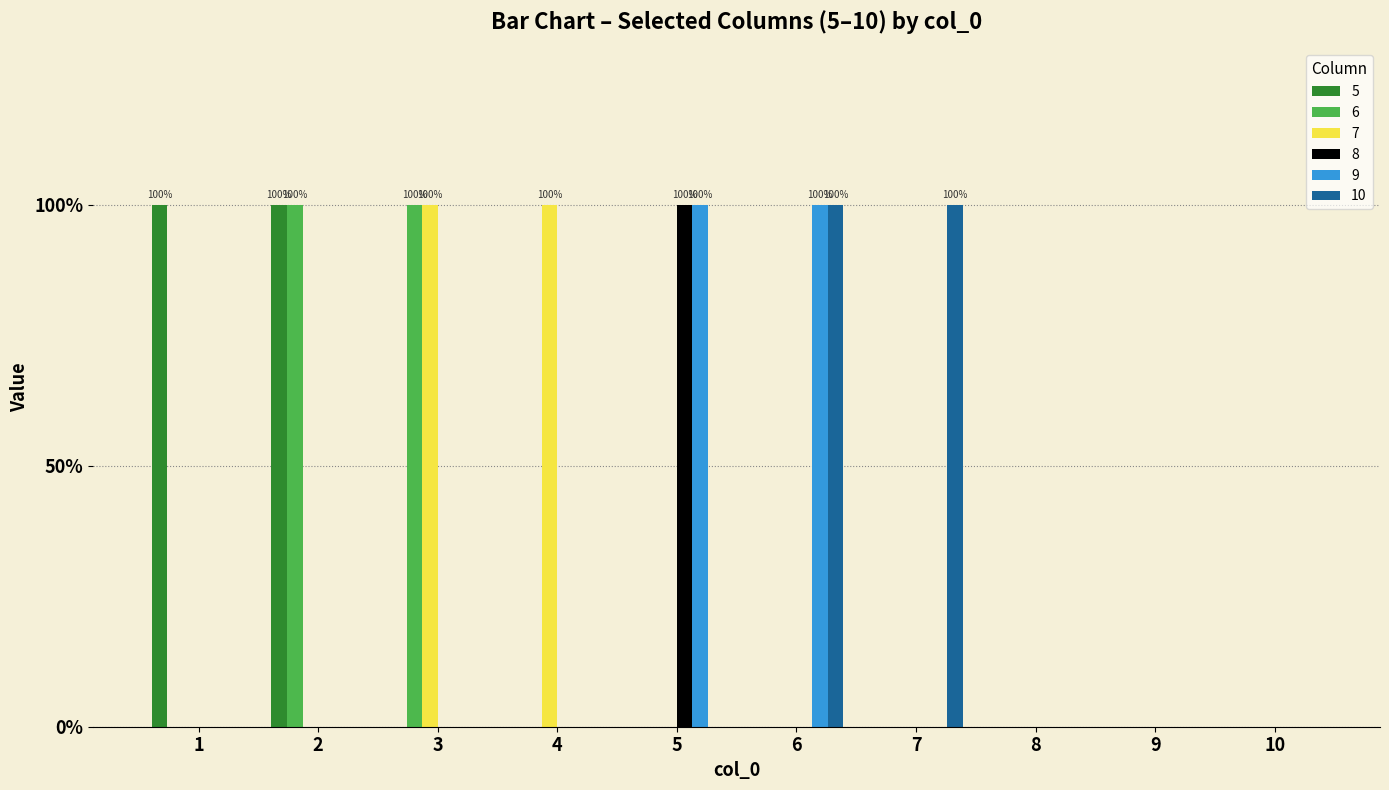

Which has a higher value, 3 or 8?

3